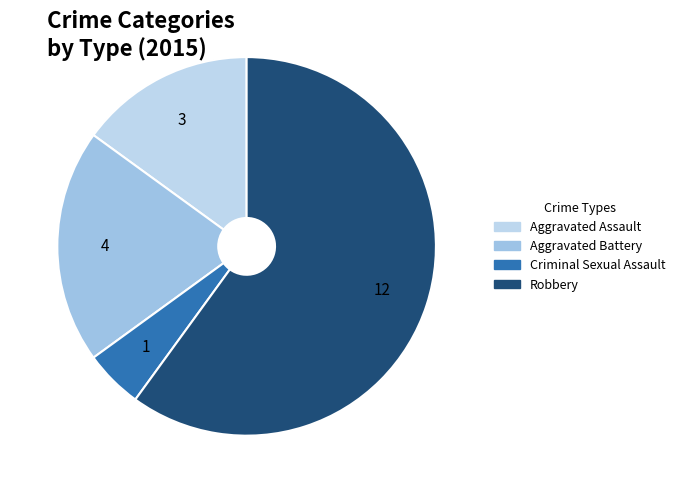

Approximately how many times larger is the value at Robbery compared to Aggravated Battery?

3.0